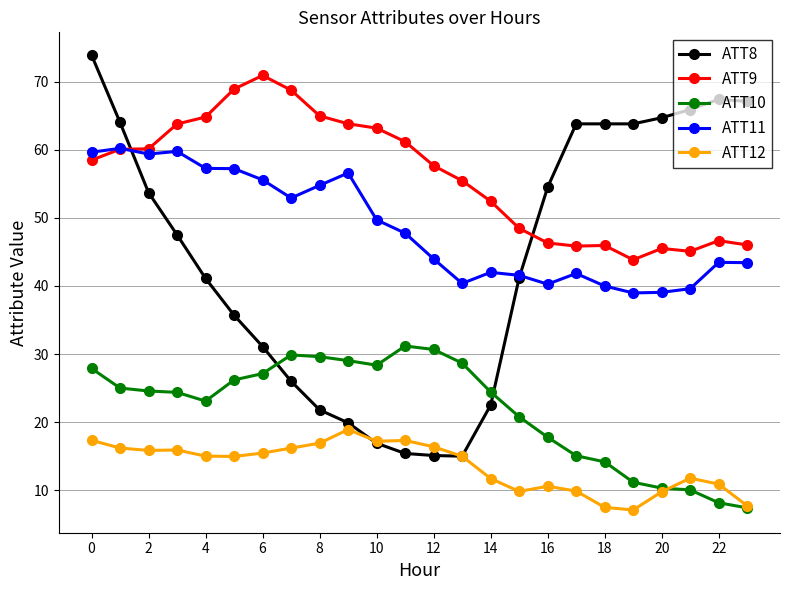

Which series has the largest total across all categories?

ATT9